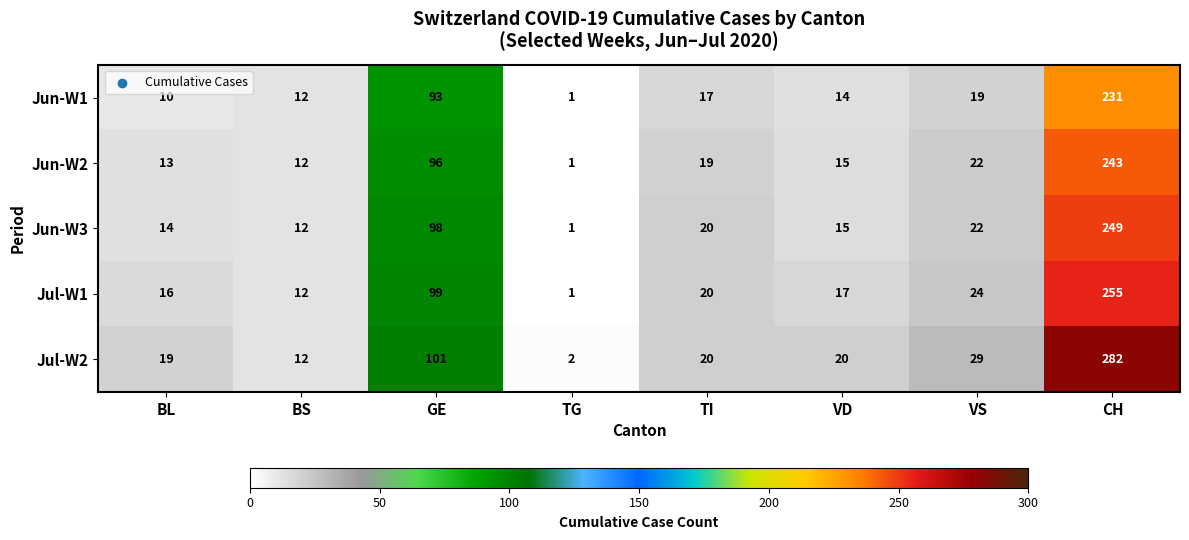

Which series has the largest total across all categories?

Jul-W2